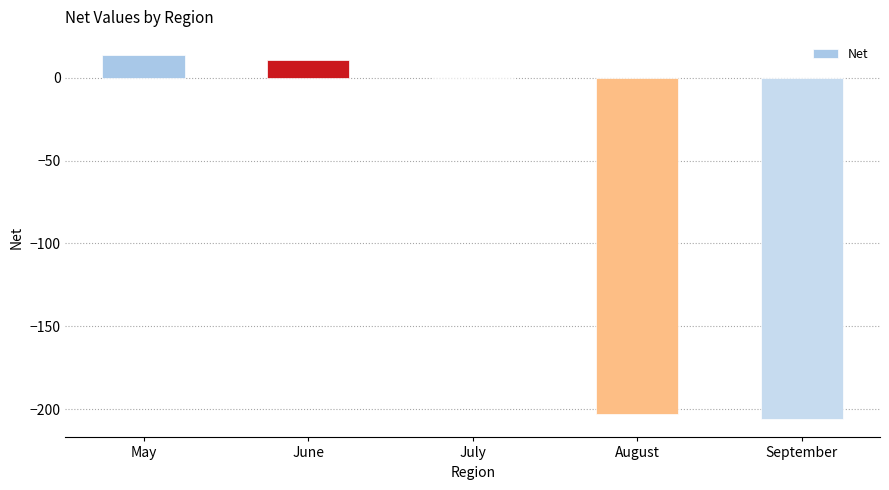

What is the approximate value at July?

-0.5